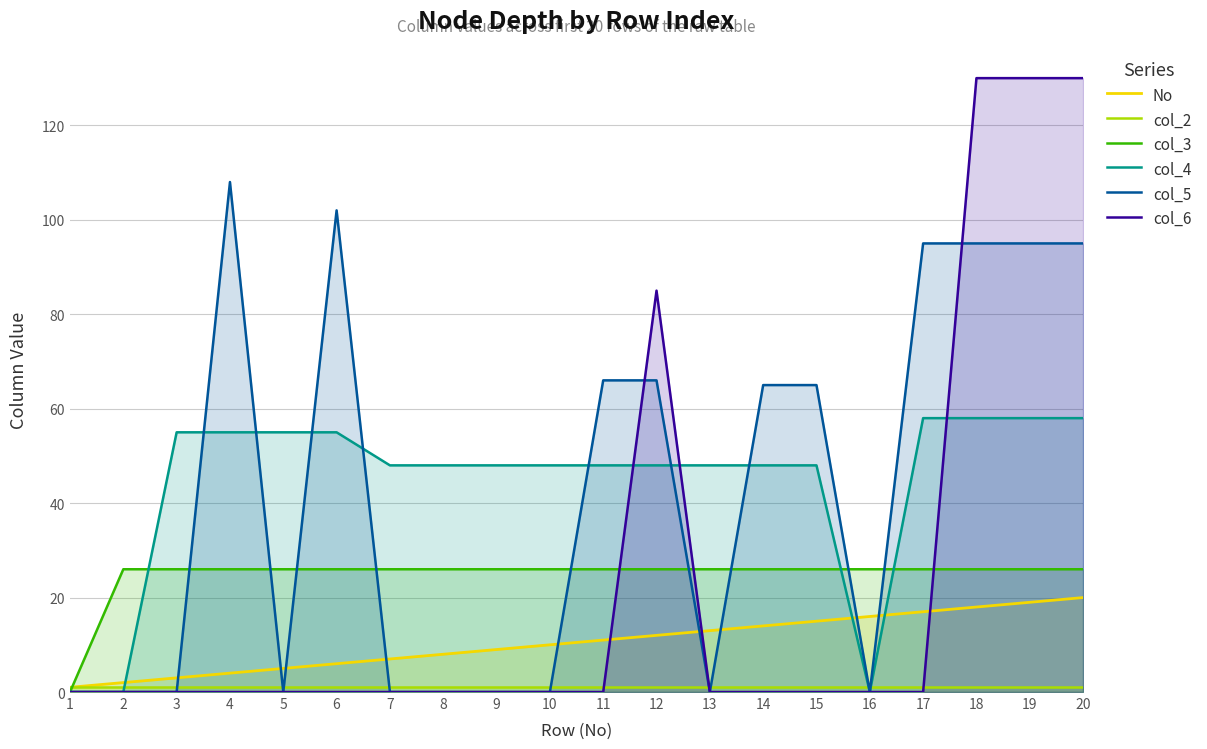

Reading left to right, what are all the values shown in this chart?

No: 1	2	3	4	5	6	7	8	9	10	11	12	13	14	15	16	17	18	19	20
col_2: 1	1	1	1	1	1	1	1	1	1	1	1	1	1	1	1	1	1	1	1
col_3: 0	26	26	26	26	26	26	26	26	26	26	26	26	26	26	26	26	26	26	26
col_4: 0	0	55	55	55	55	48	48	48	48	48	48	48	48	48	0	58	58	58	58
col_5: 0	0	0	108	0	102	0	0	0	0	66	66	0	65	65	0	95	95	95	95
col_6: 0	0	0	0	0	0	0	0	0	0	0	85	0	0	0	0	0	130	130	130